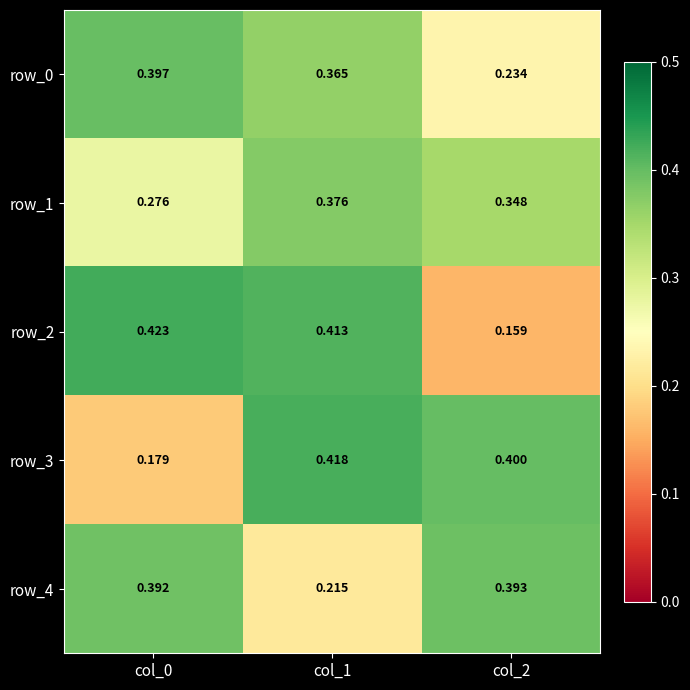

How many row_4 values are between 0 and 1?

3